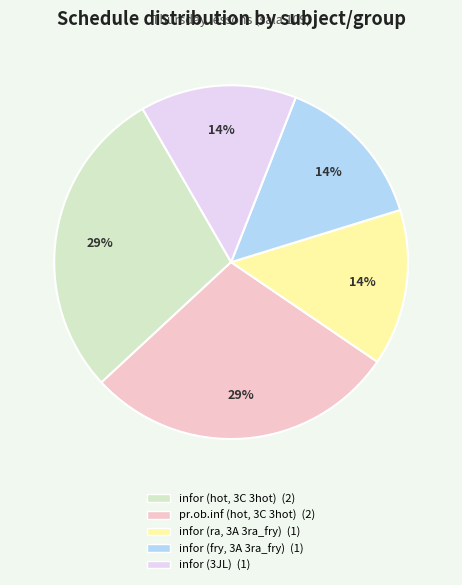

To the nearest percent, what is the average slice percentage?

20%